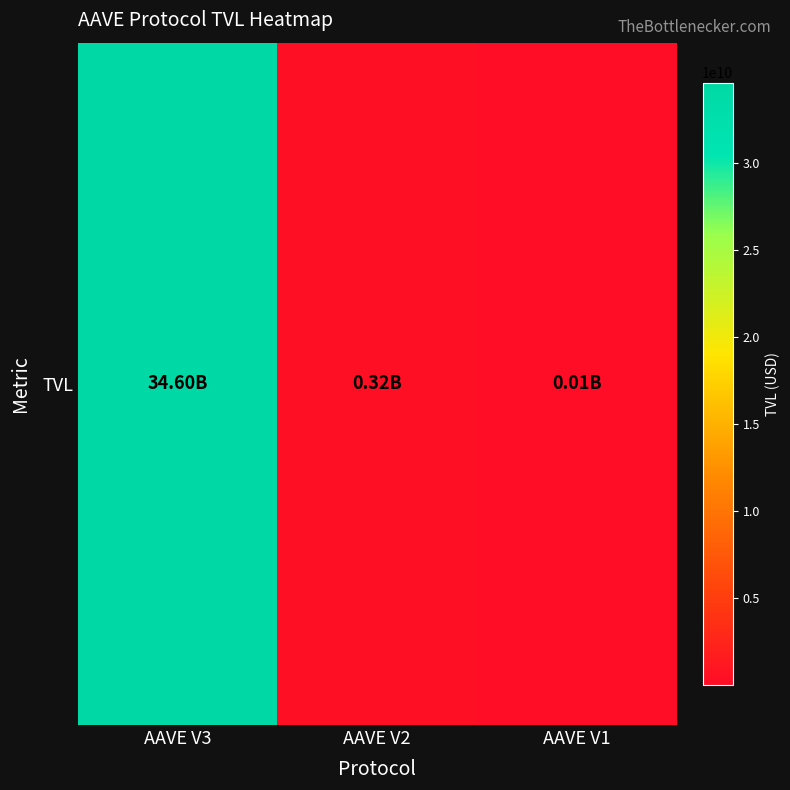

Reading left to right, transcribe all the data shown in this chart.

34604776294.3	320695106.3	13846185.3